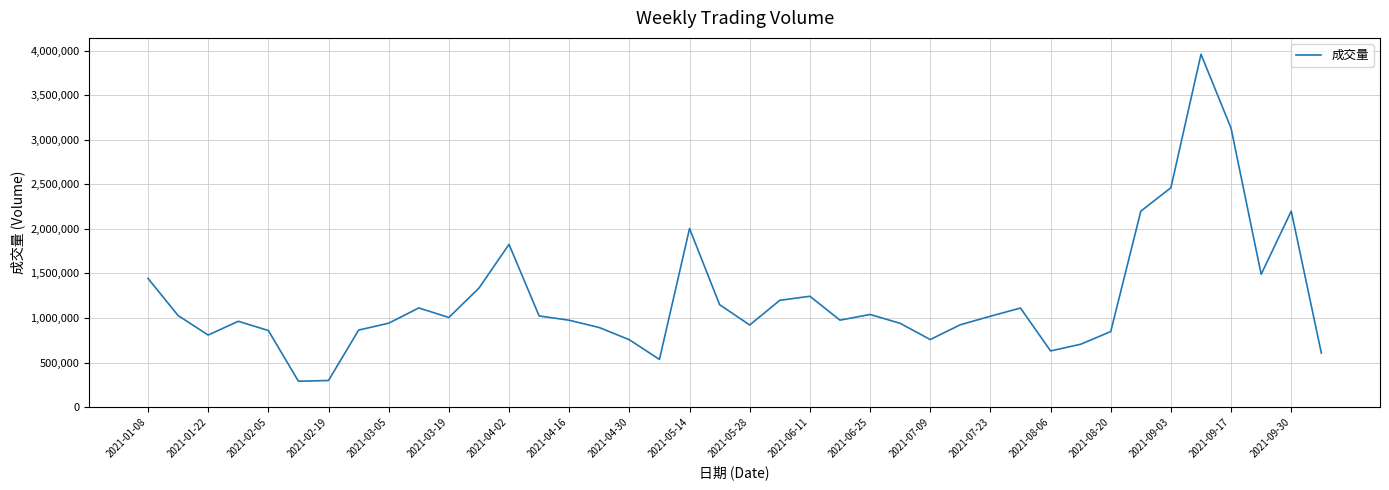

What is the smallest value displayed?

290402